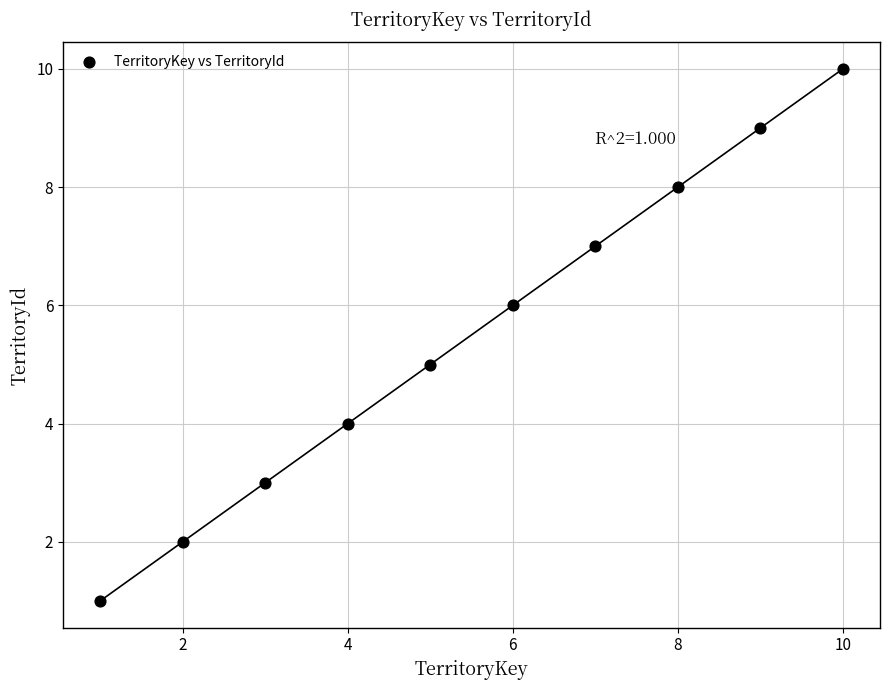

What is the range of Y values (max minus min)?

9